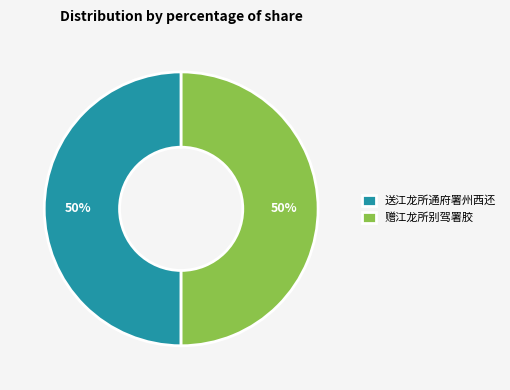

Combined, do 赠江龙所别驾署胶 and 送江龙所通府署州西还 account for over 50%?

Yes